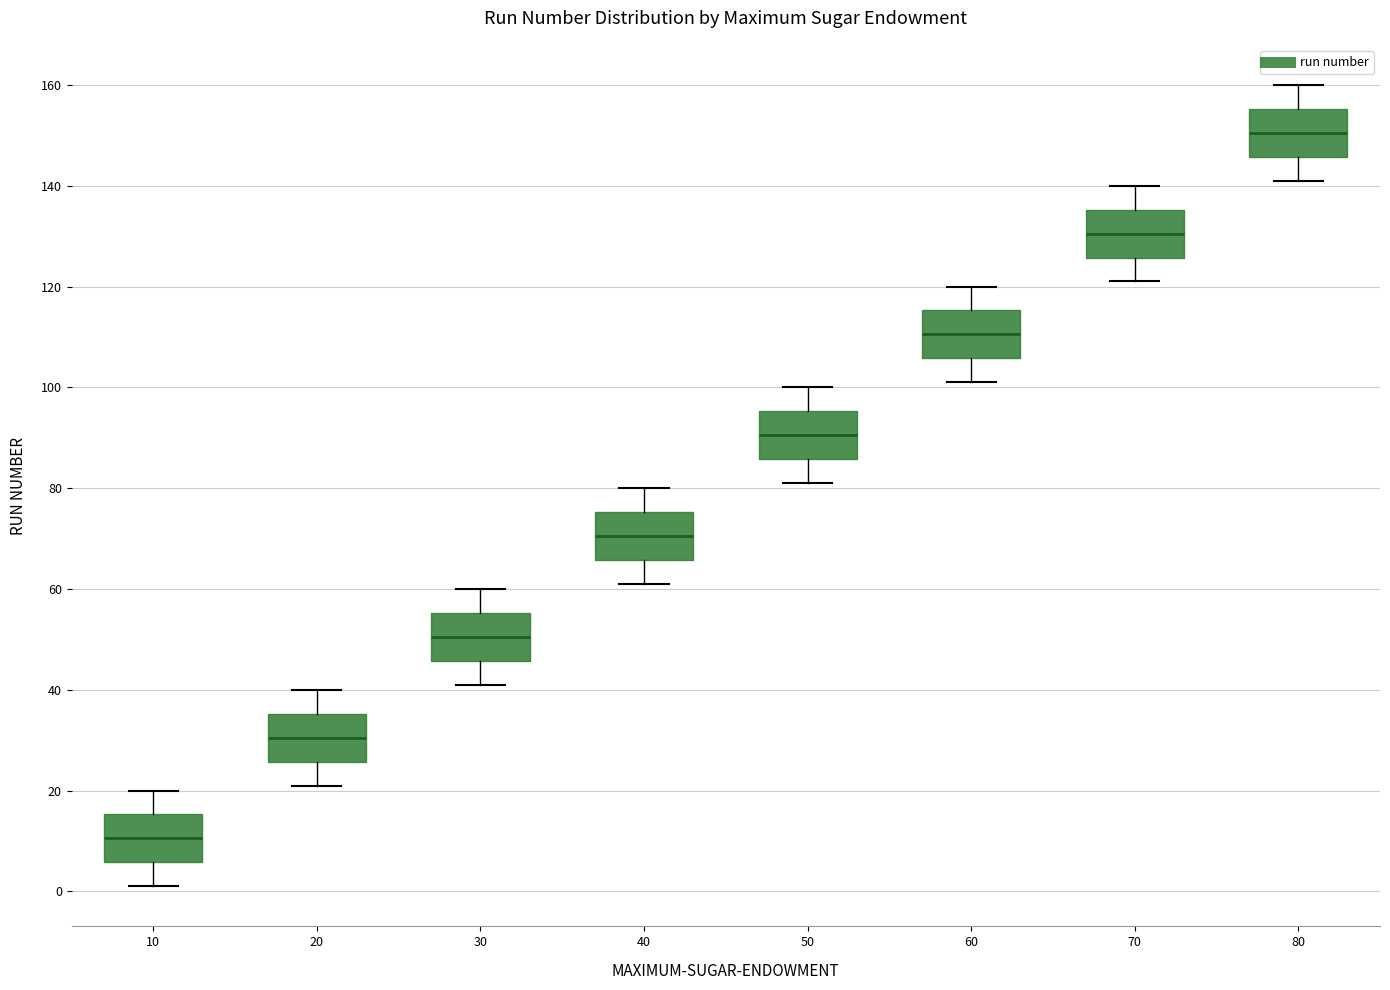

Where does the lower whisker of the box at x = 40 end on the y-axis? The values are not printed on the chart, so give them approximately, as read against the axis.

62